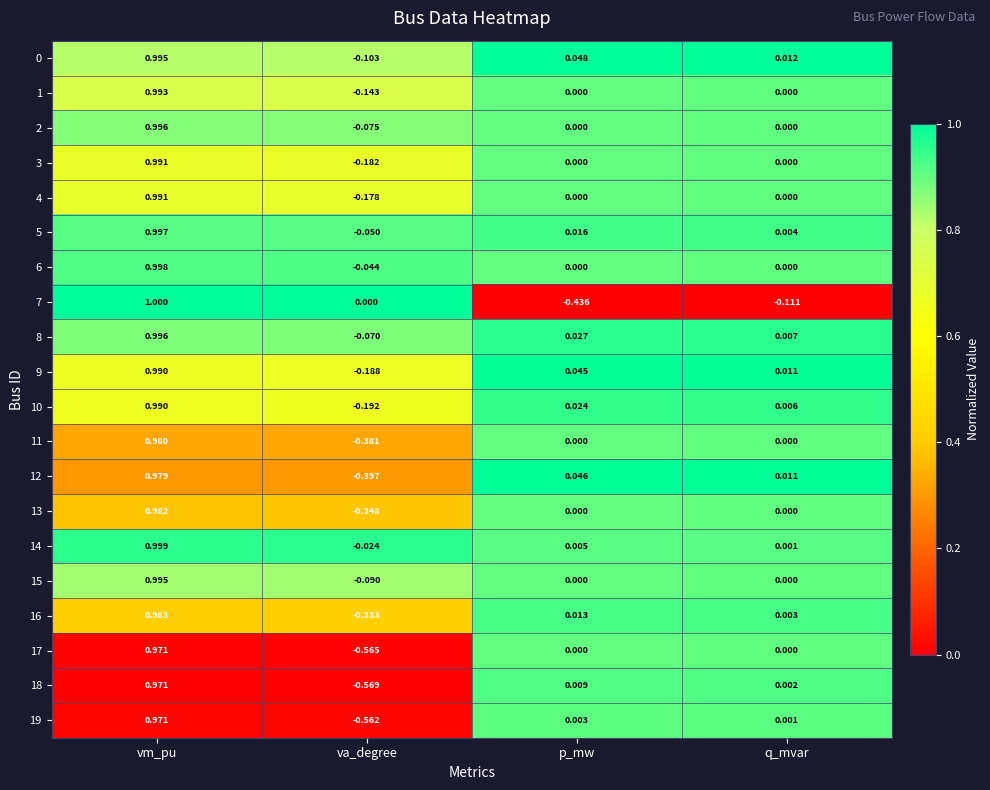

Where is 14 nearest to the value 0?

q_mvar